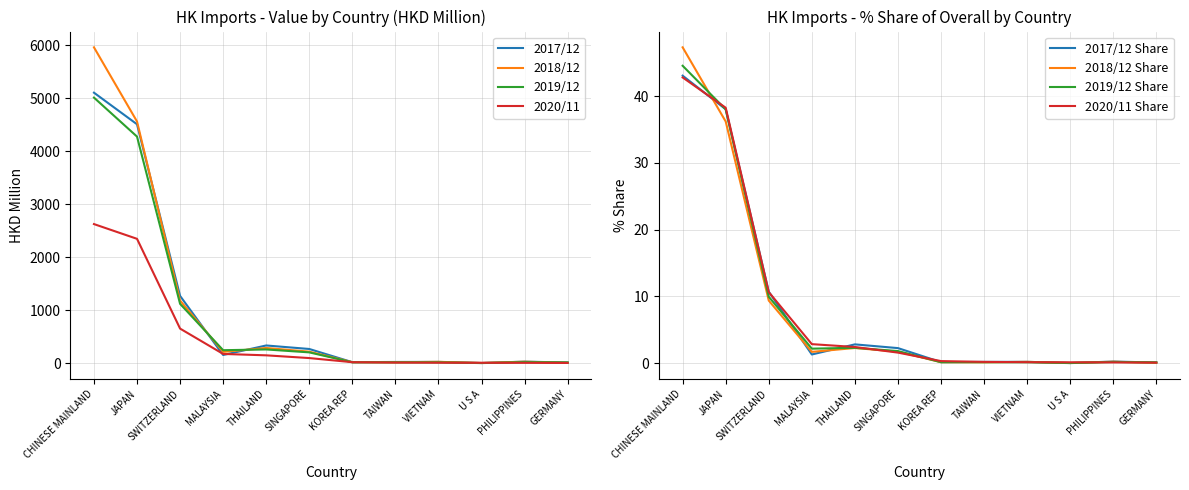

Where do 201712 and 201812 first cross each other?

JAPAN and SWITZERLAND